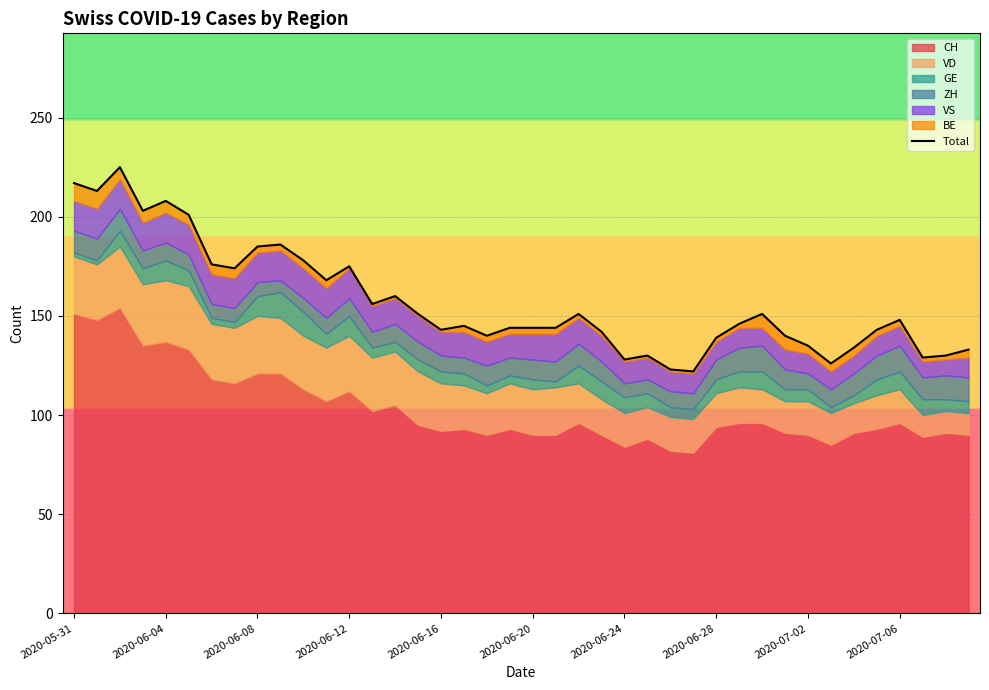

Is it true that the value at 2020-06-08 is 267?

False